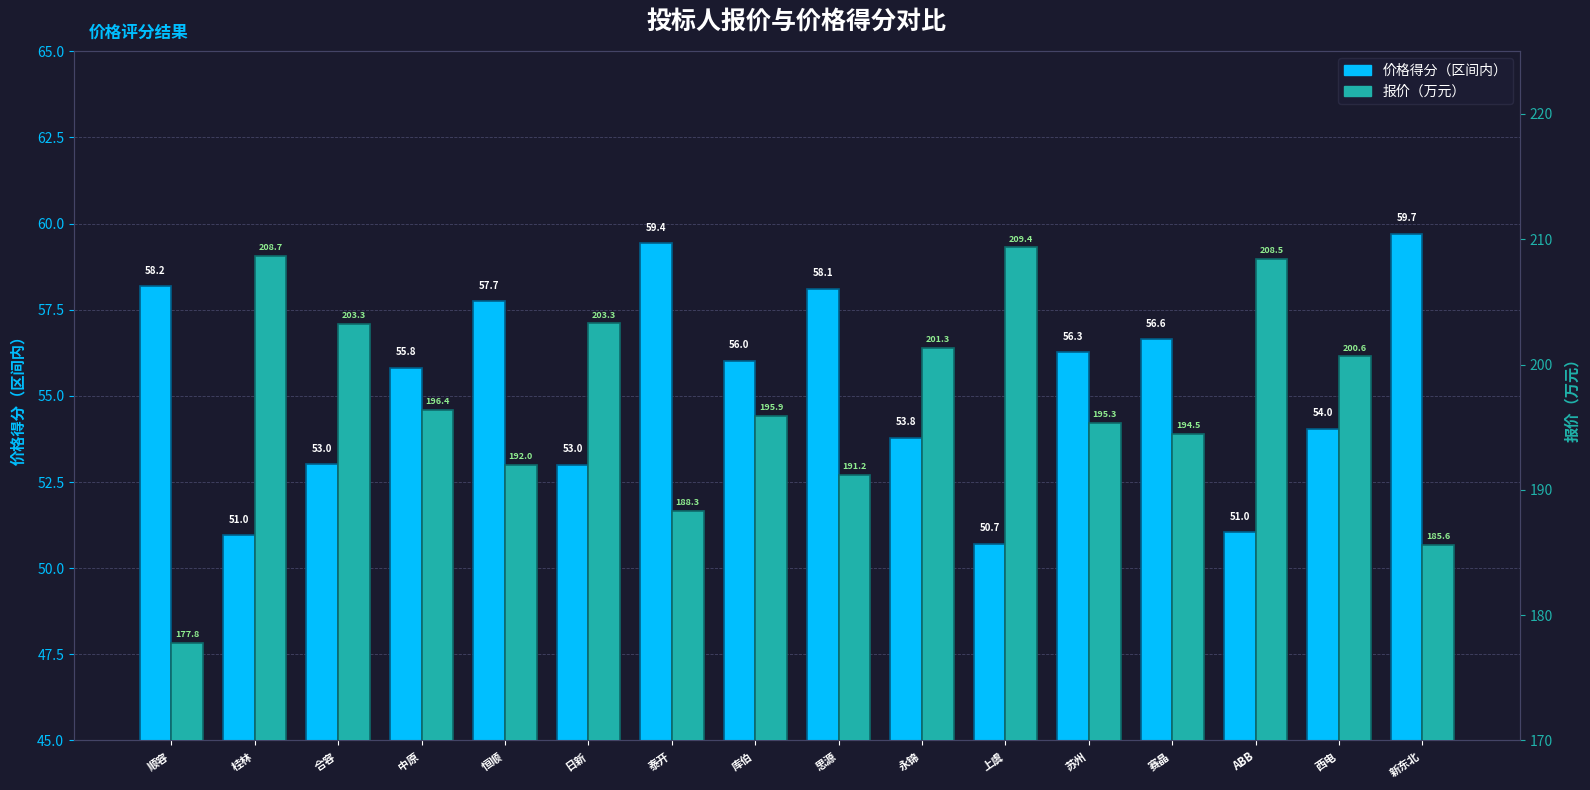

Where does the 价格得分（区间内） series first go above 56?

顺容